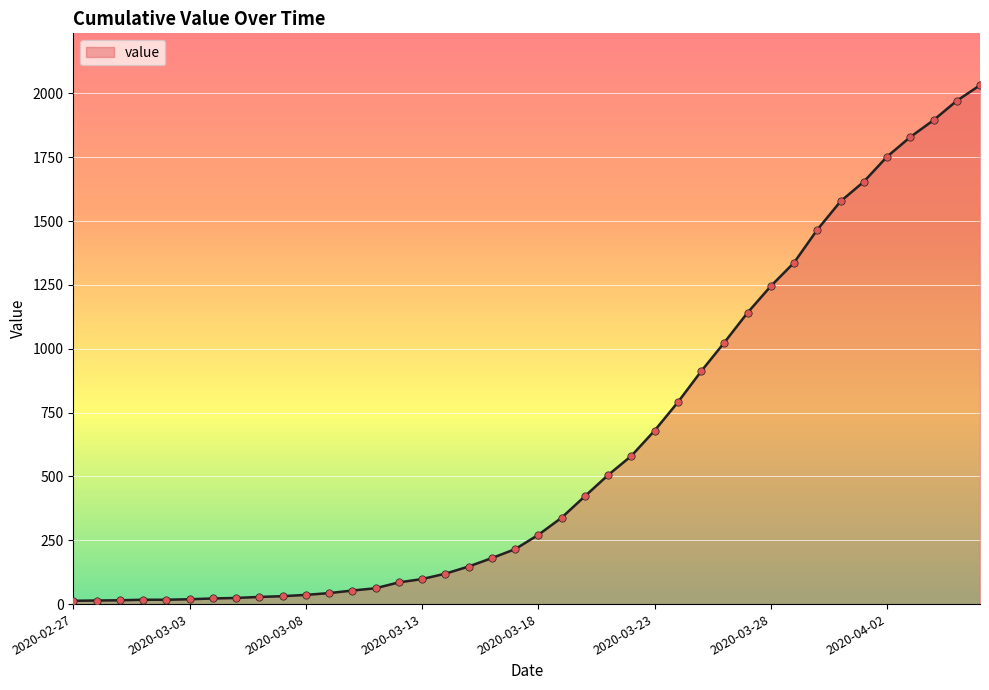

What is the difference between the maximum and minimum values?

2019